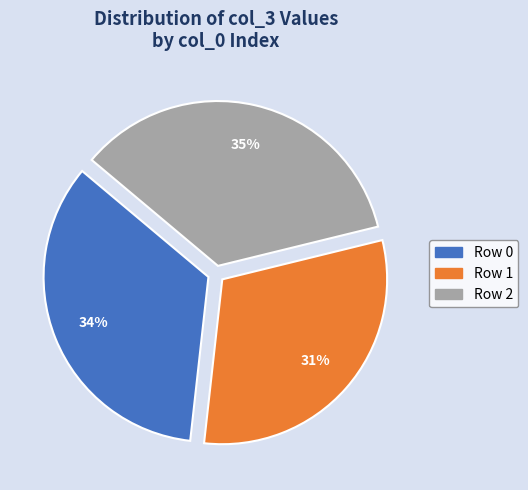

Is there any slice that represents more than half of the pie?

No